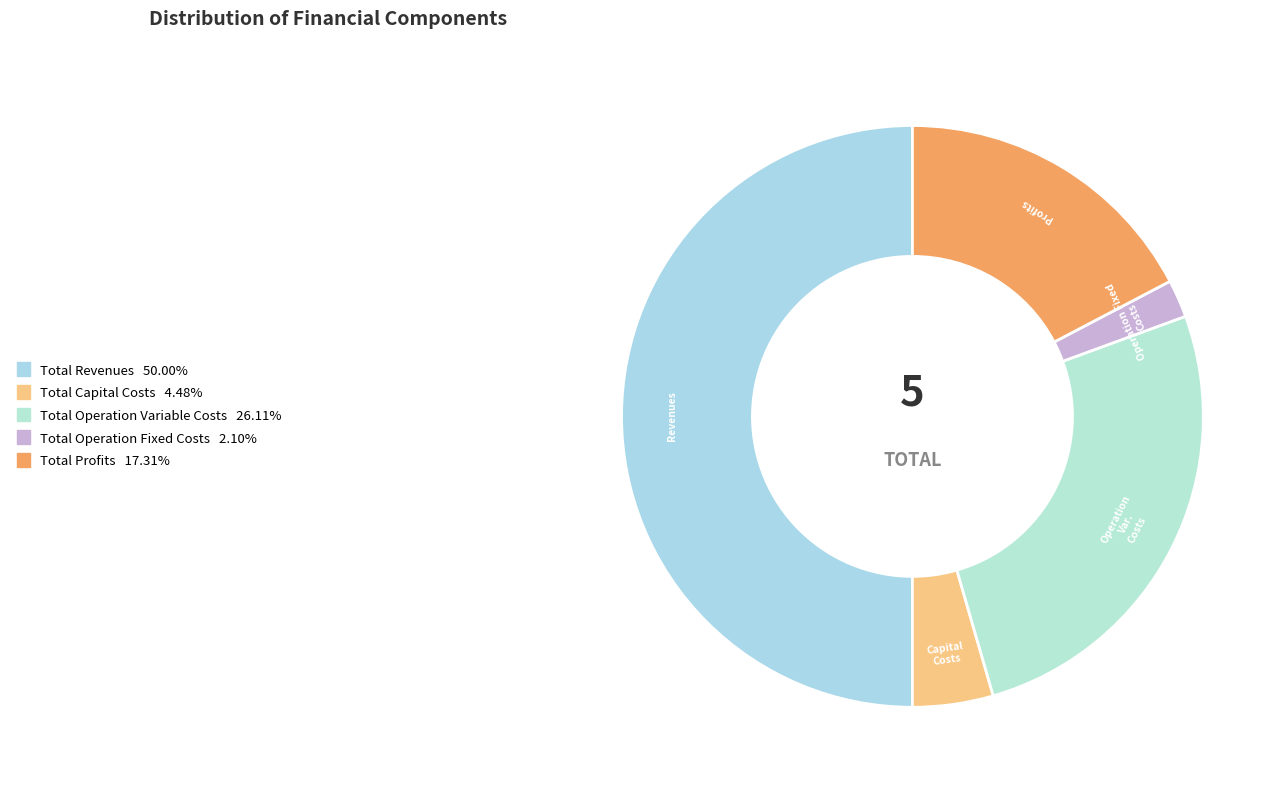

Rank the categories by value from highest to lowest.

Total Revenues, Total Operation Variable Costs, Total Profits, Total Capital Costs, Total Operation Fixed Costs